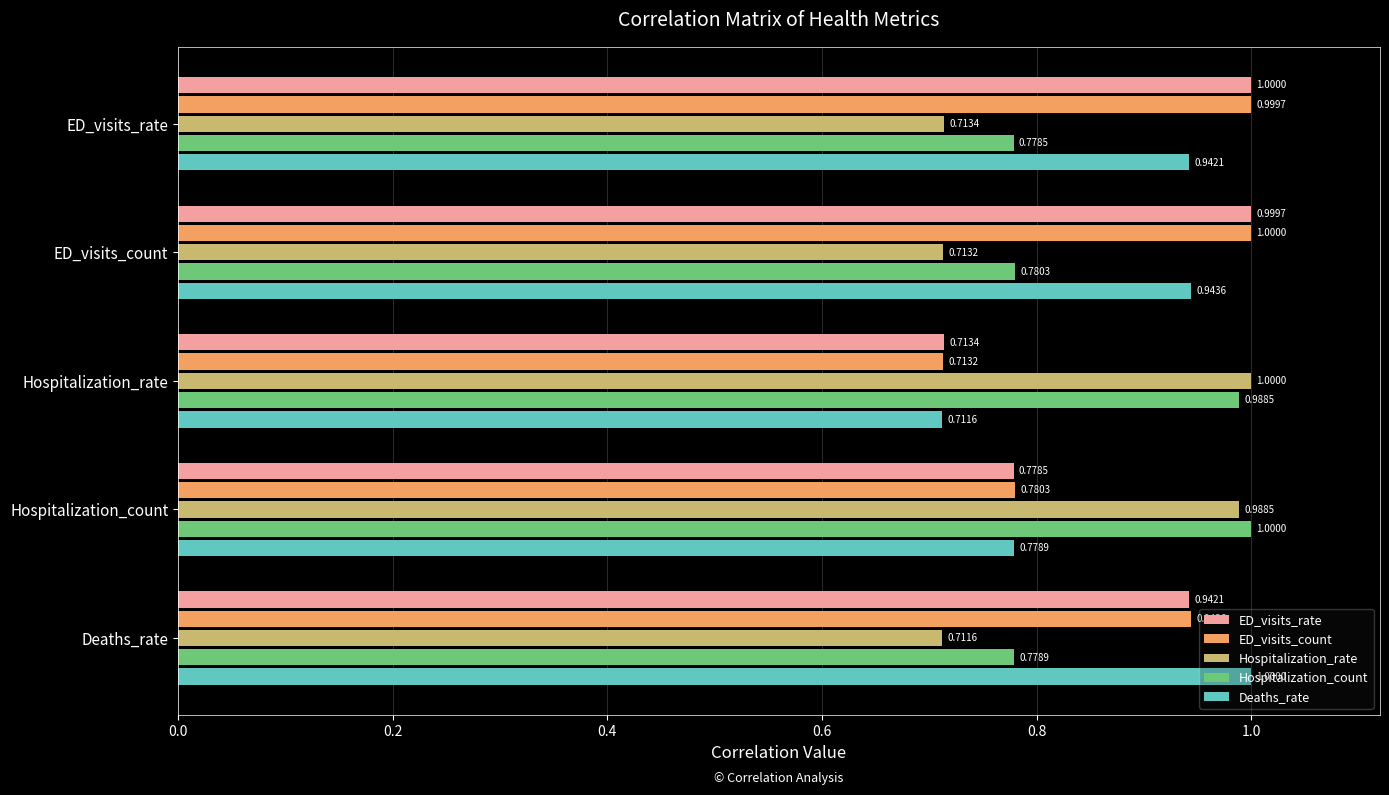

Which series has the largest total across all categories?

ED_visits_count